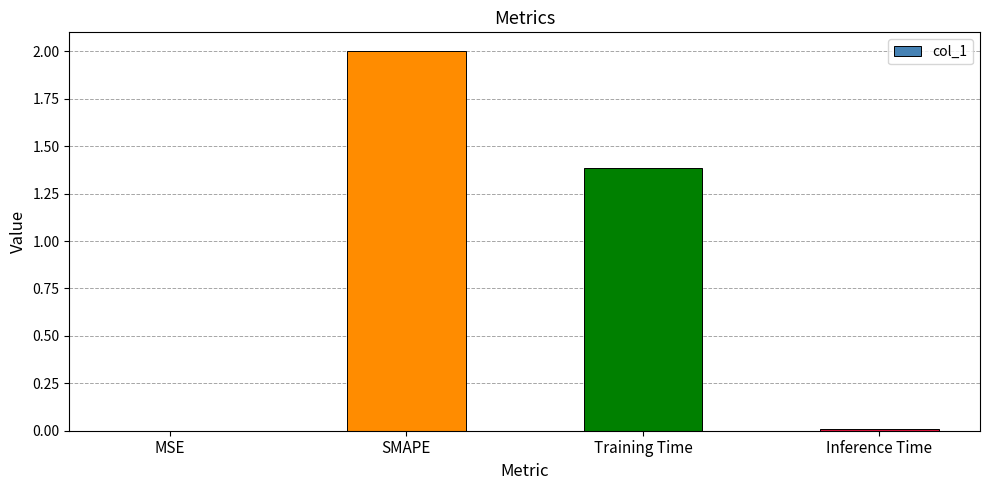

At which label does the data first exceed 1?

SMAPE